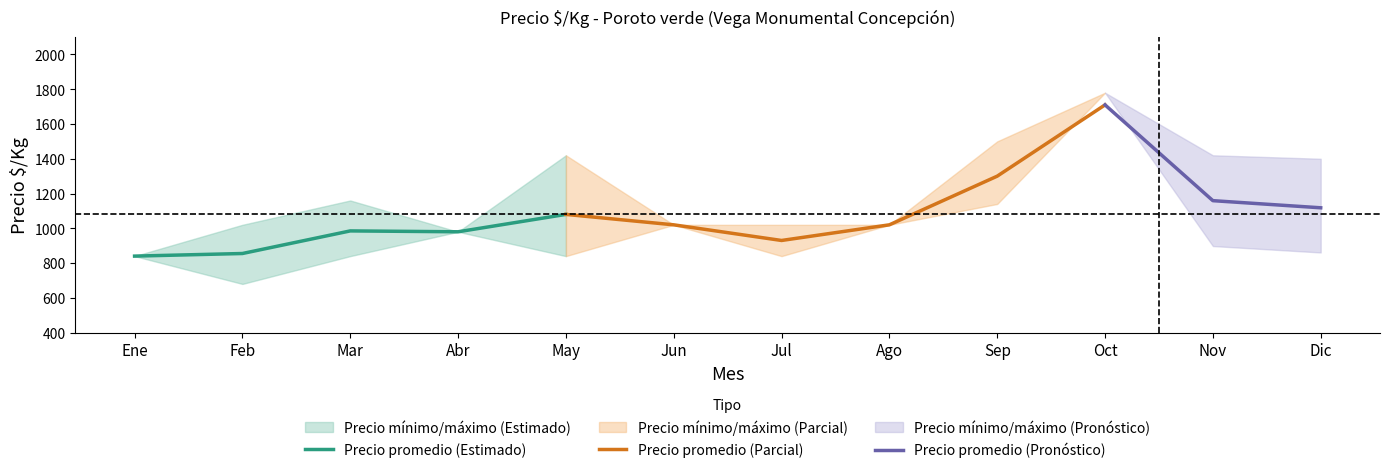

How many values in the Precio promedio ponderado series are below 1020?

5